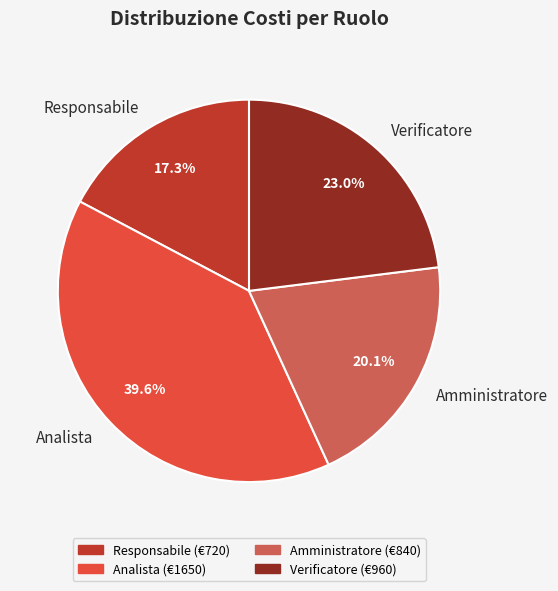

Which slice is the smallest?

Responsabile